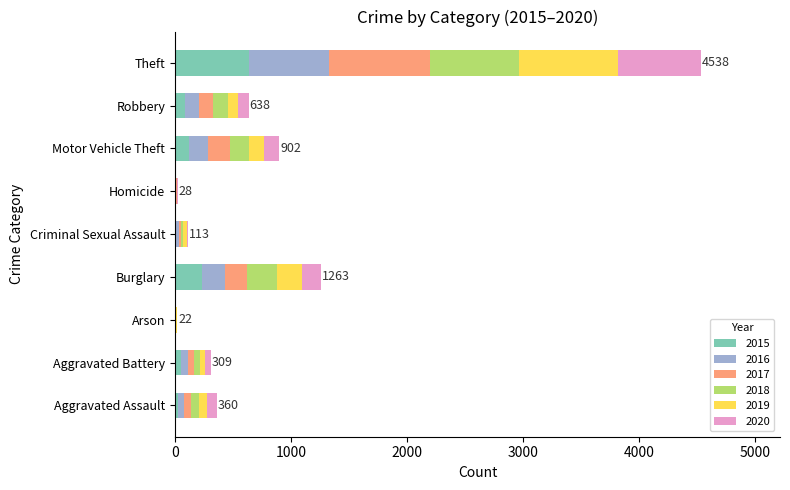

Which category has the highest value in the 2015 series?

Theft